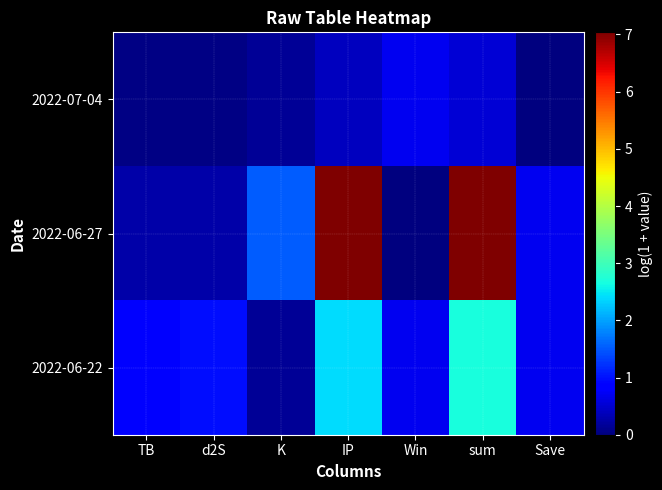

Between K and Save, which series saw the biggest shift?

2022-06-27